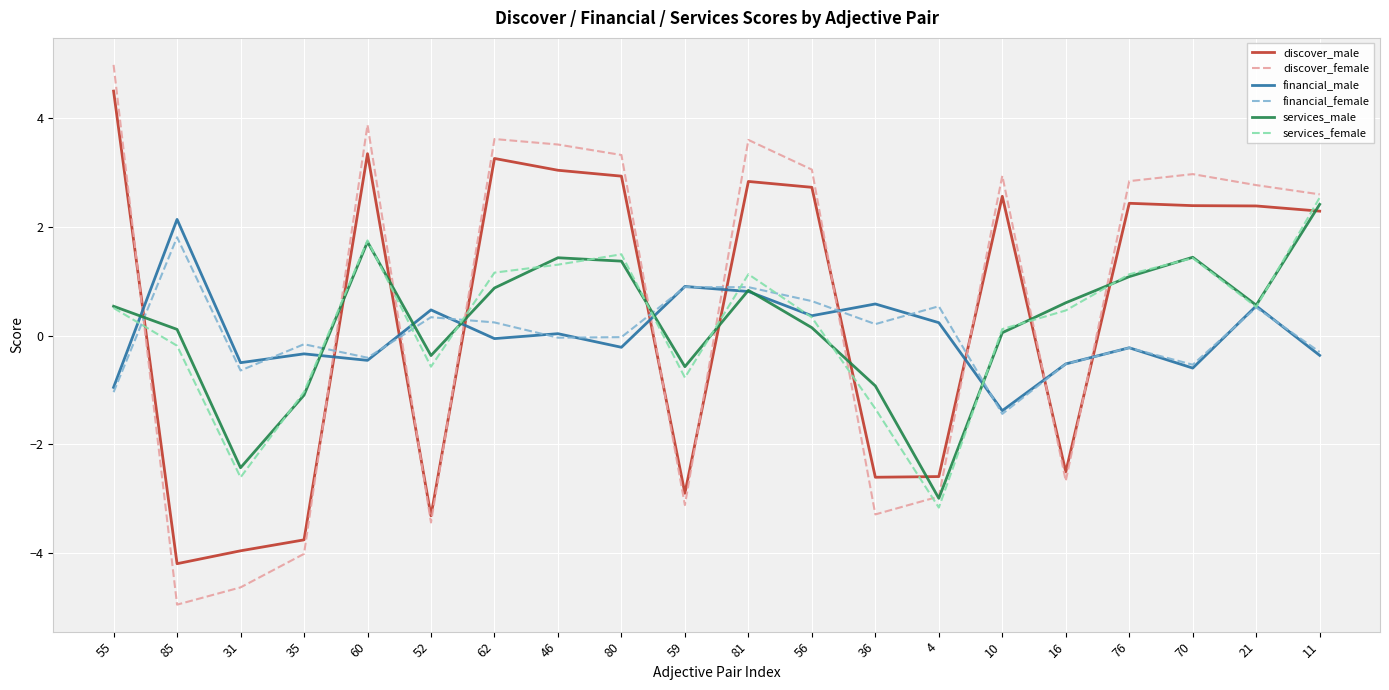

Is the value of services_male at 31 greater than the value of financial_male at 56?

No